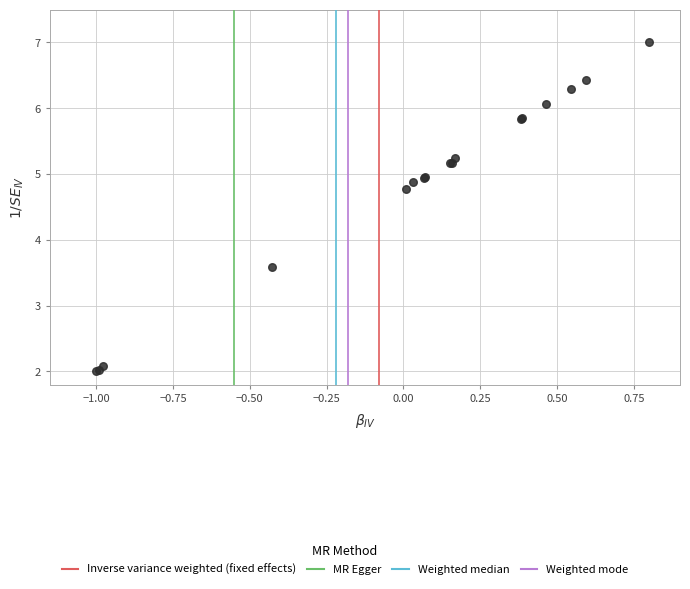

What Y value in the scatter plot is closest to 4?

3.6